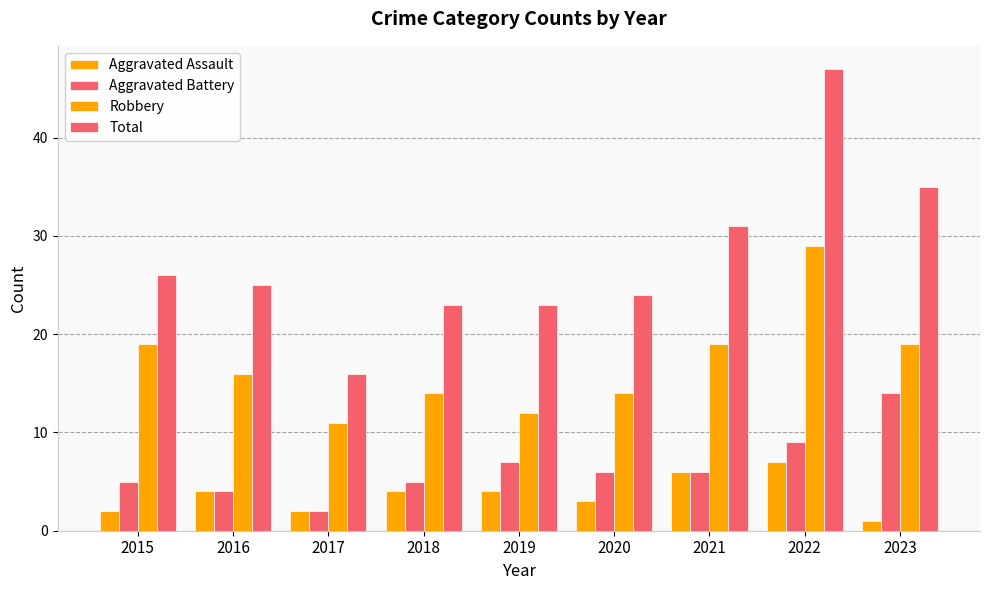

How many bars are there in each group?

4